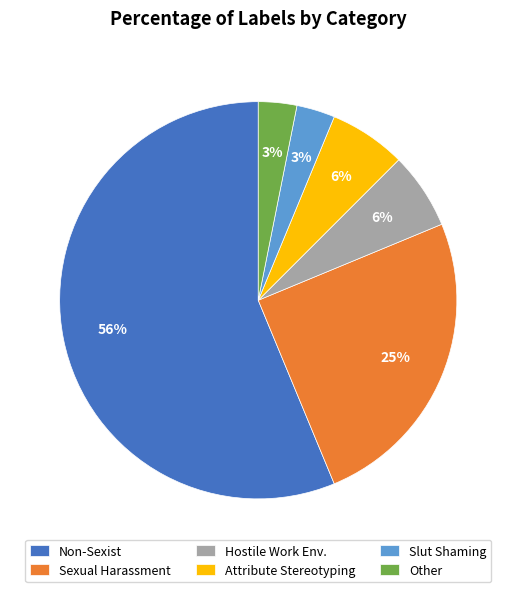

Which slice is the largest?

Non-Sexist